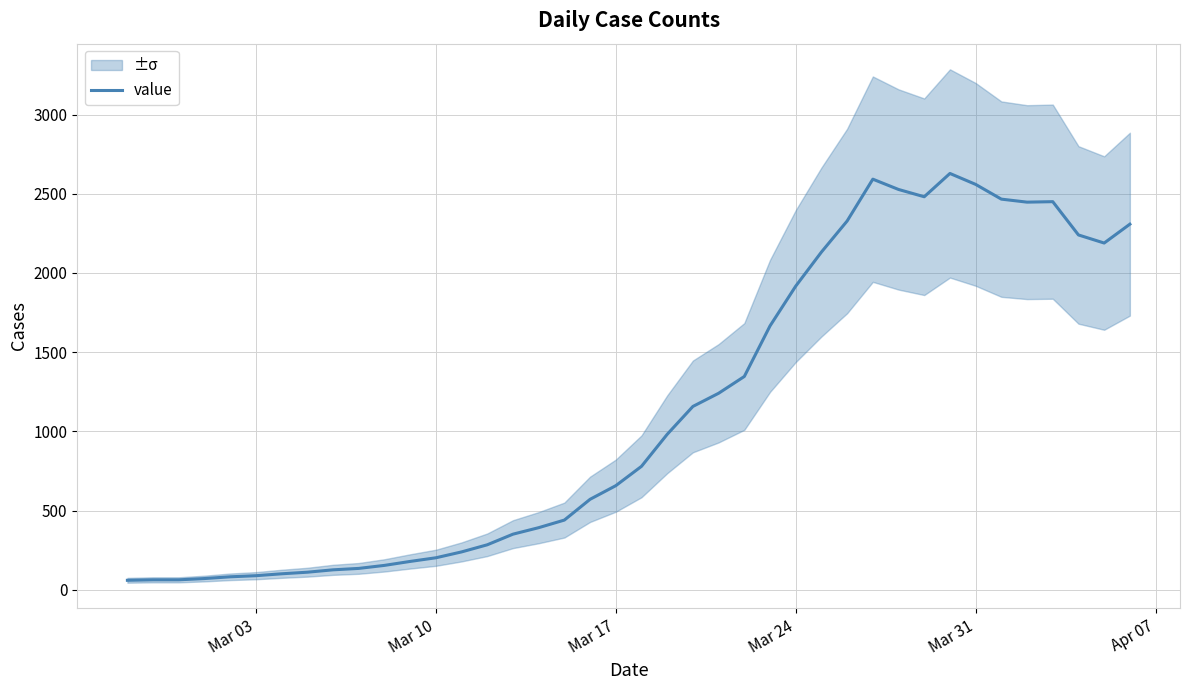

How many lines are shown in the chart?

1